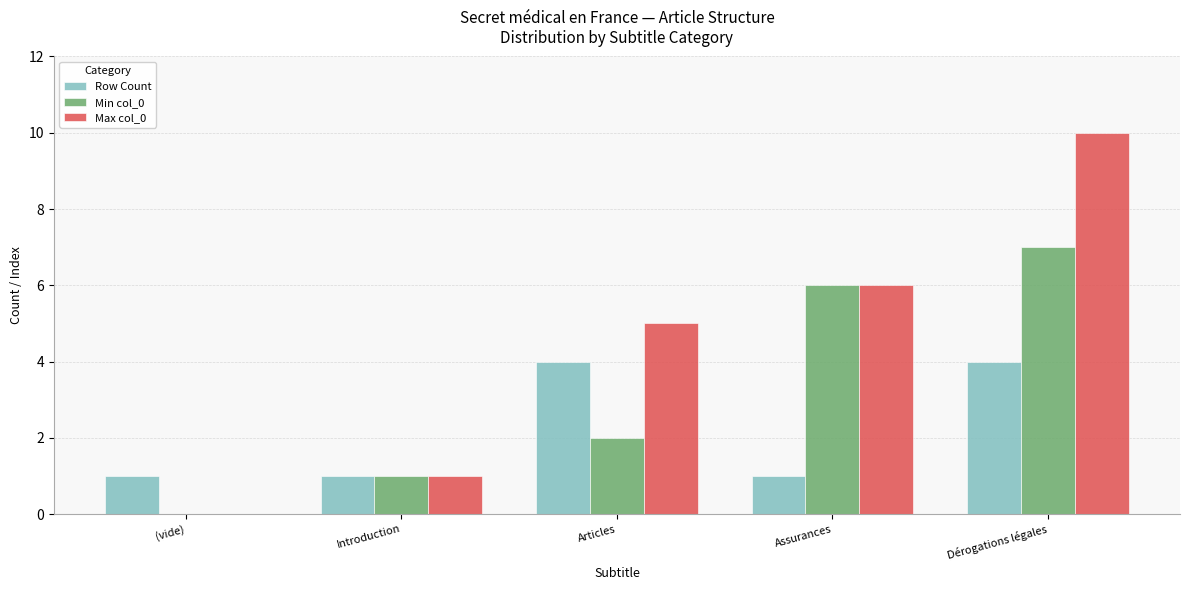

What value does the Row Count series have at Dérogations légales?

4